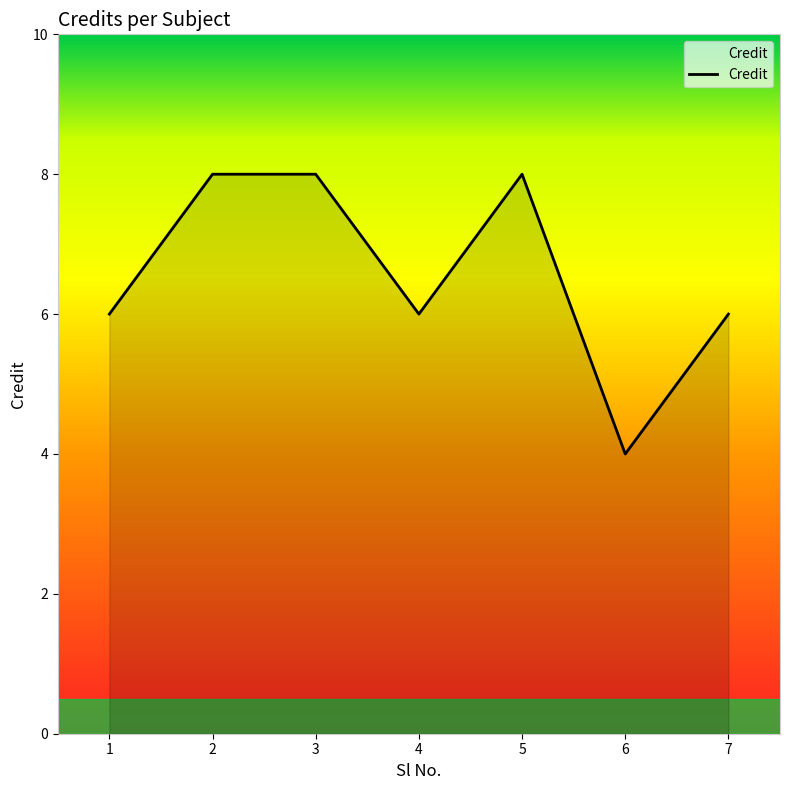

How many interior local valleys (lower than both neighbors) does the data have?

2